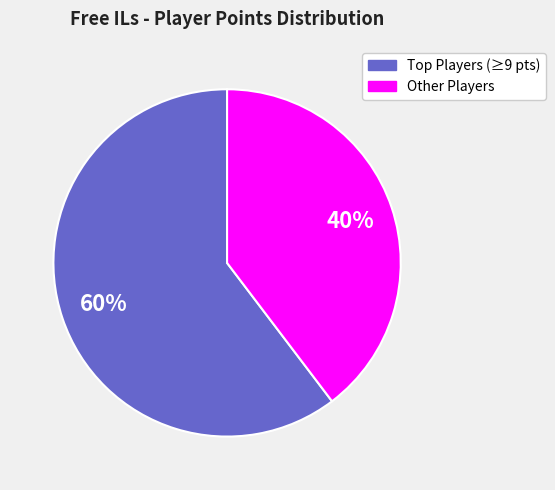

To the nearest percent, what is the average slice percentage?

50%